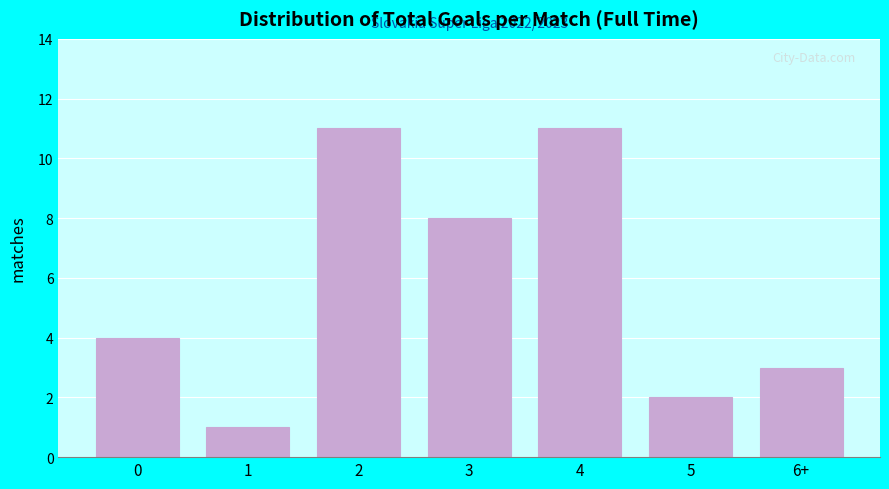

Reading left to right, extract all data points from this chart.

0=4	1=1	2=11	3=8	4=11	5=2	6+=3